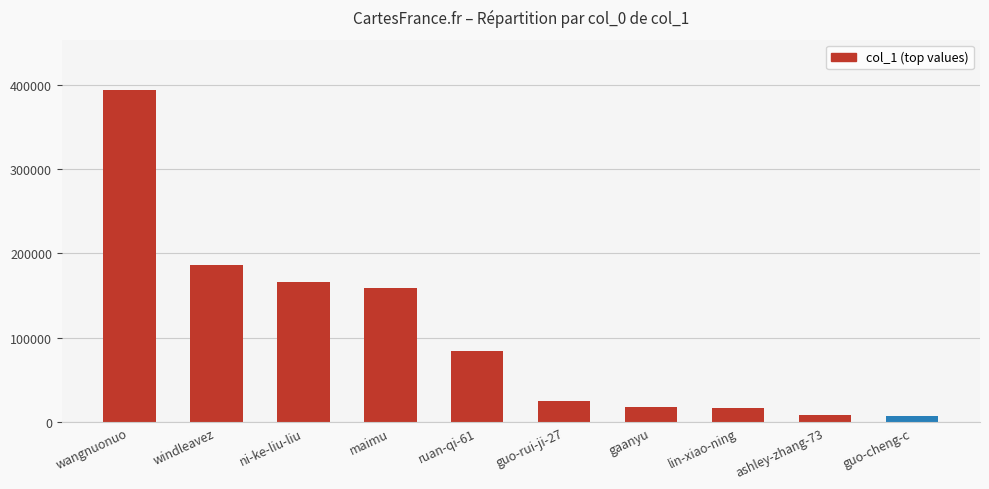

What is the difference between the maximum and minimum values?

386354